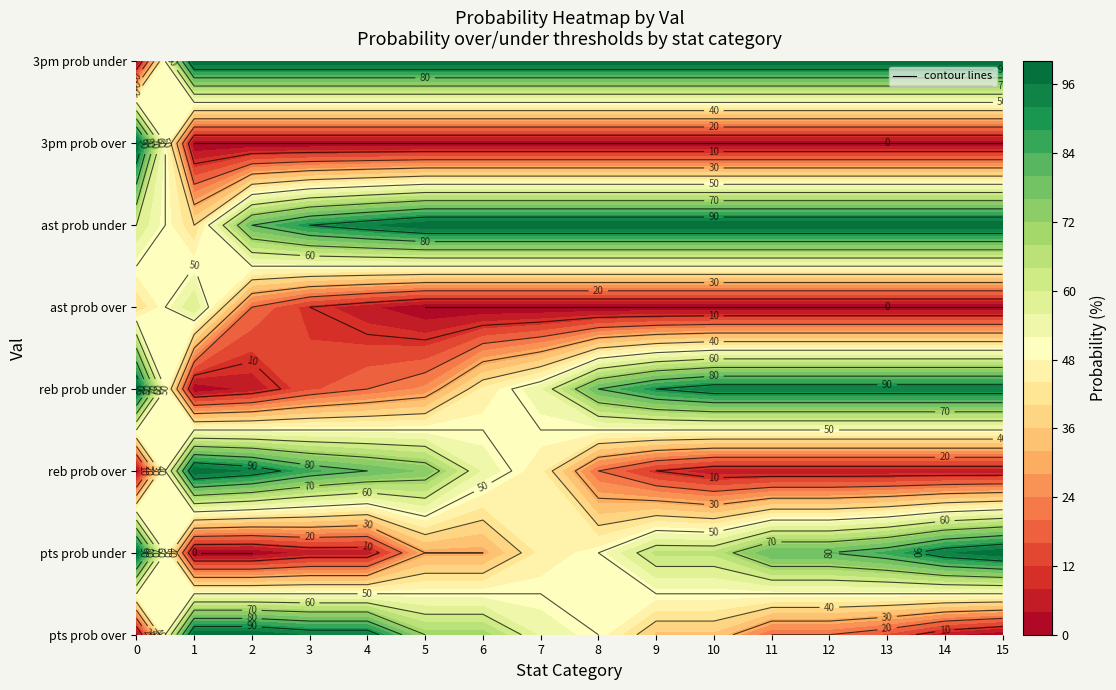

Is it true that reb prob under equals 34 at 4?

False